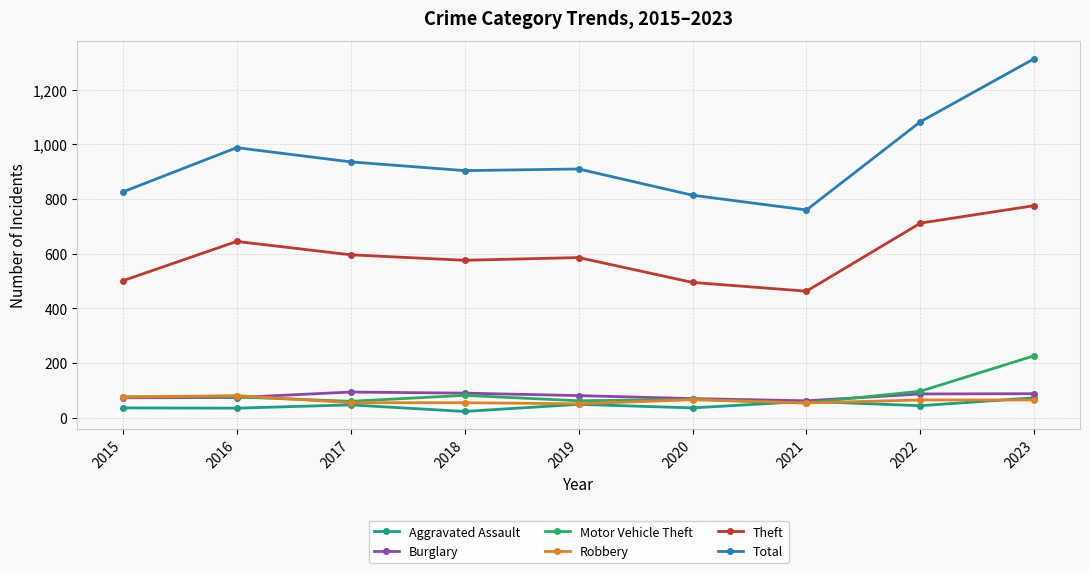

At which category is the sum across all series the highest?

2023